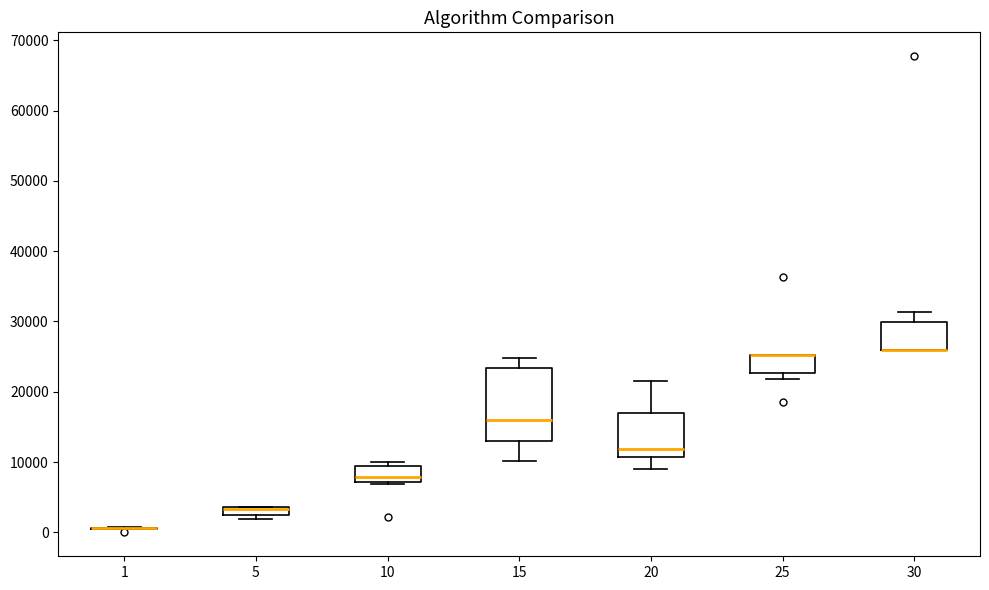

Comparing the boxes themselves (not the whiskers), which one is the tallest?

15